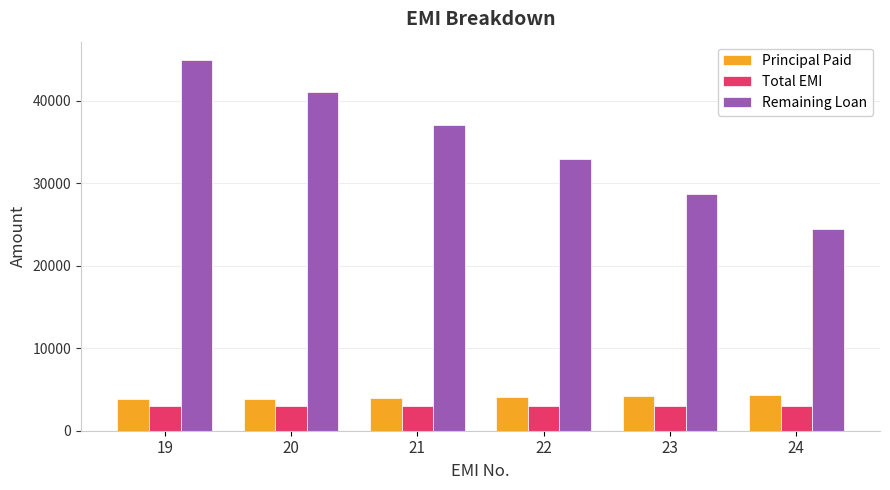

What is the value of the Total EMI bar at the 1st from the left?

3000